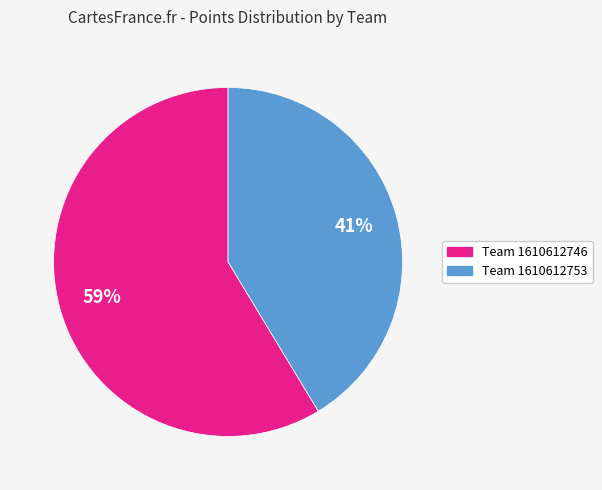

Count the number of slices in the pie.

2